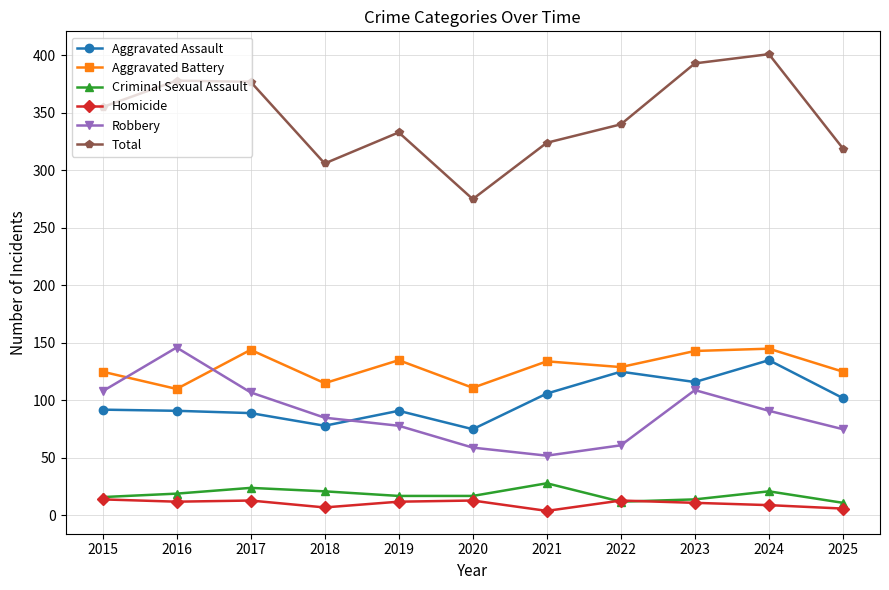

How many distinct data groups are displayed?

6